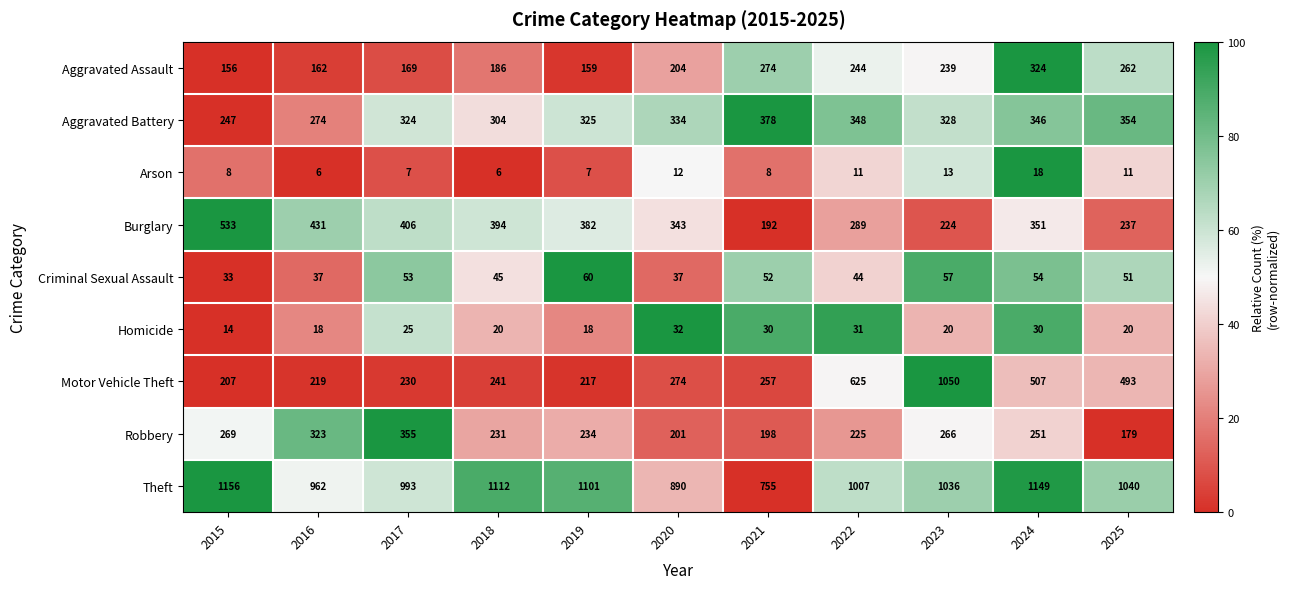

What is the difference between the highest and lowest values at 2022?

996